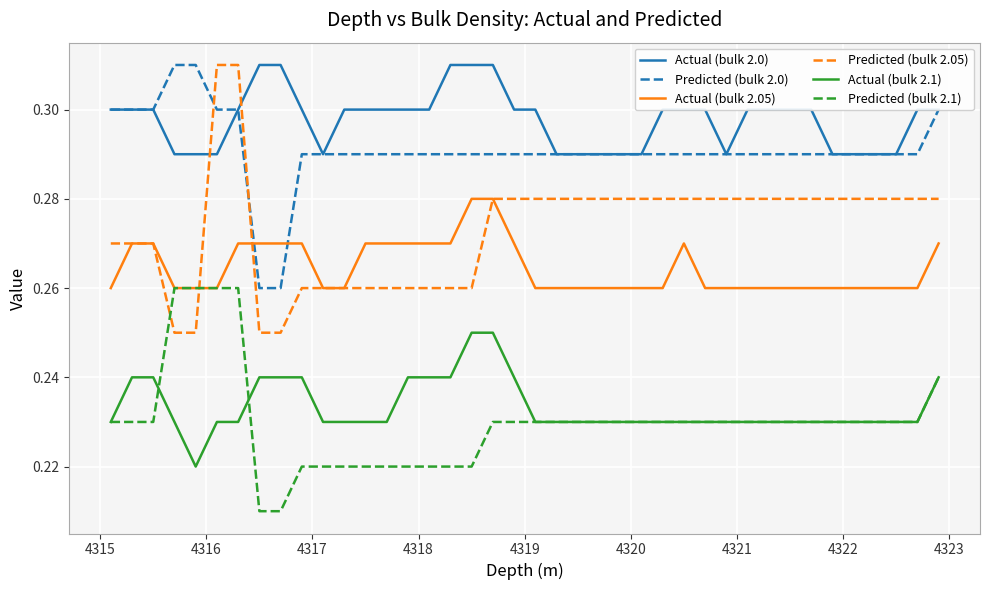

Which series has the largest range (max minus min)?

Predicted (bulk 2.05)